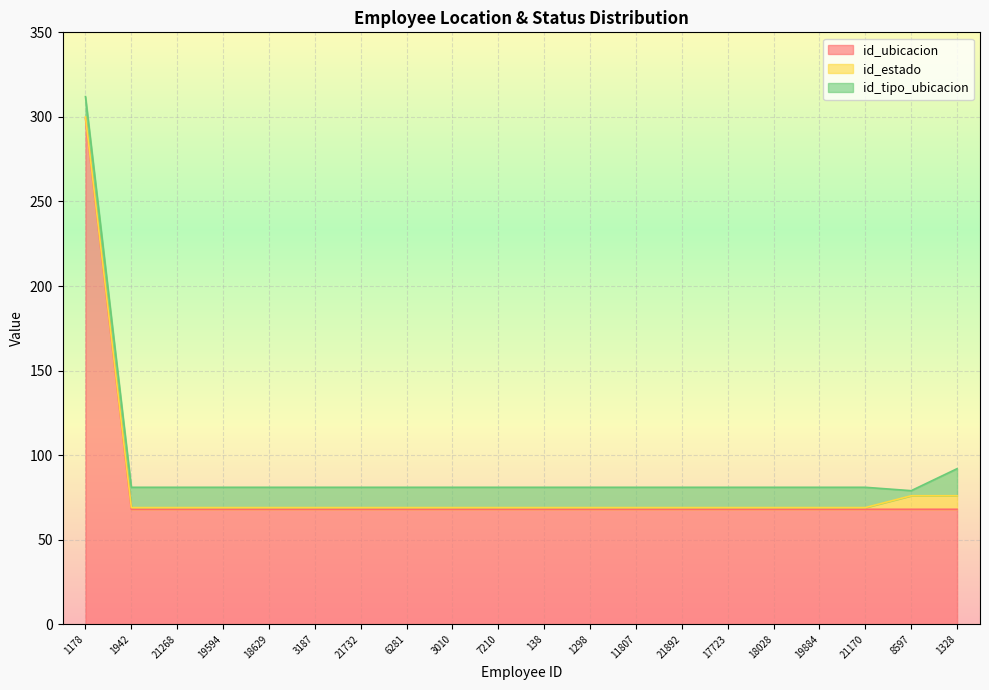

What is the maximum value shown in the chart?

299